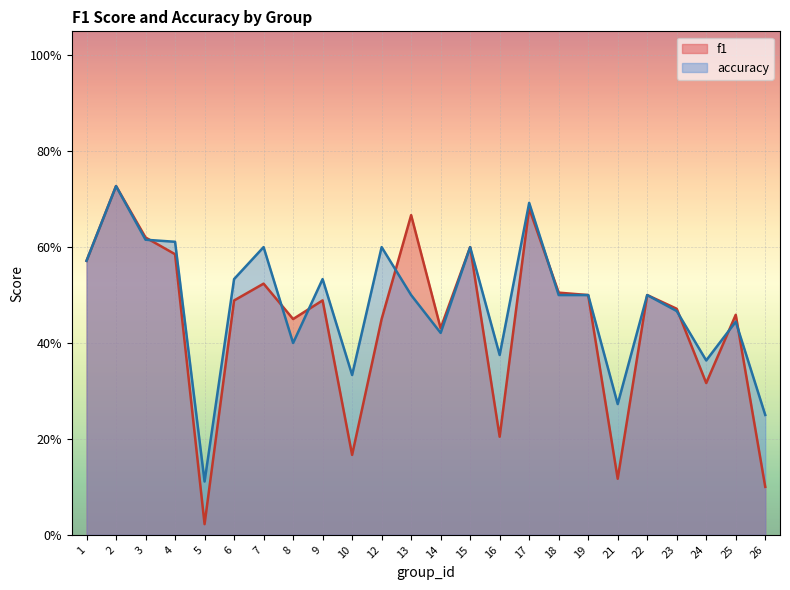

At which category does accuracy reach its first local peak?

2